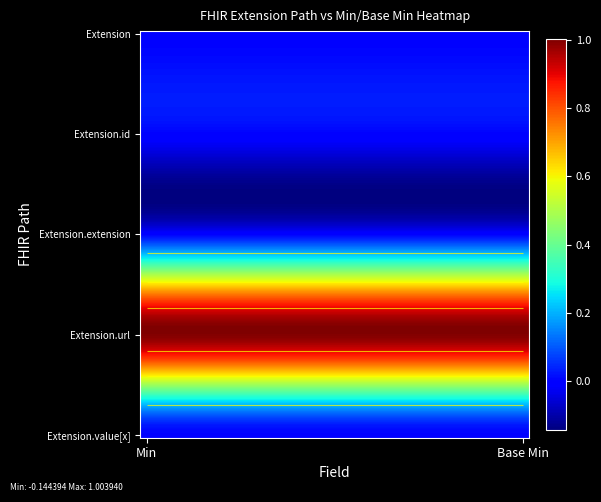

What is the sum of the Extension.url values at Base Min and Min?

2